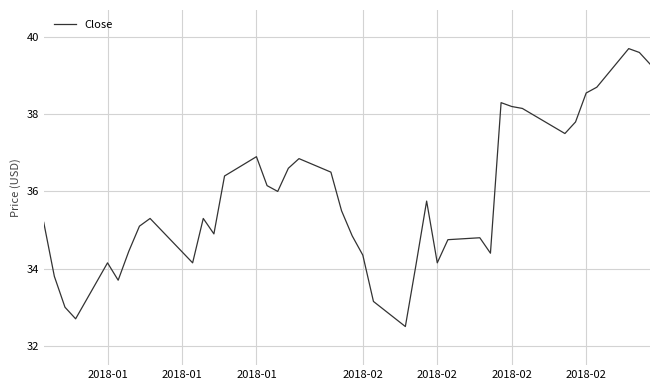

What is the minimum value shown in the chart?

32.5